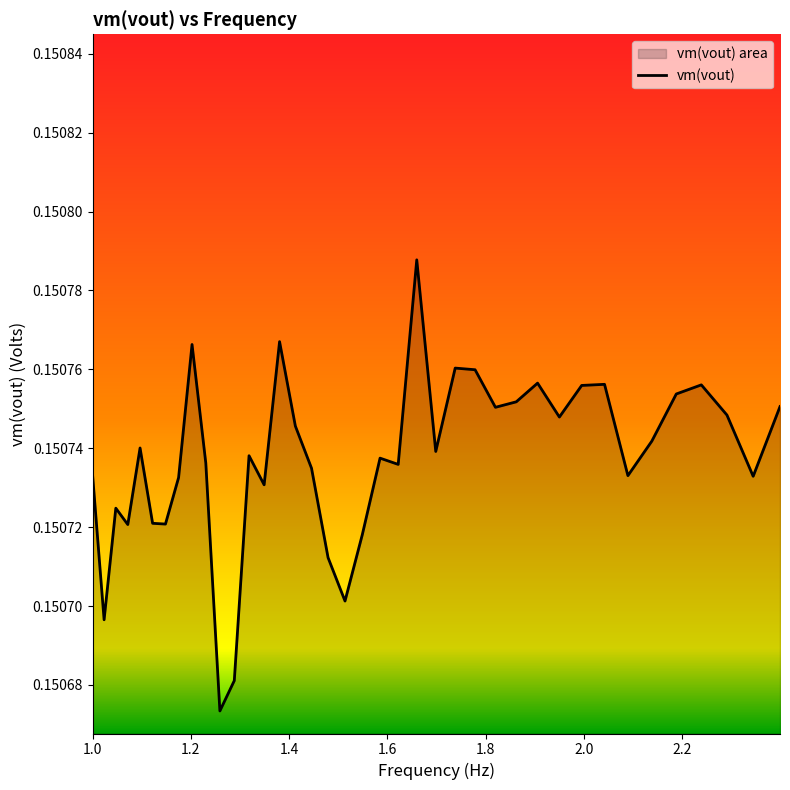

At which category does the data reach its first local valley?

1.02329299228075